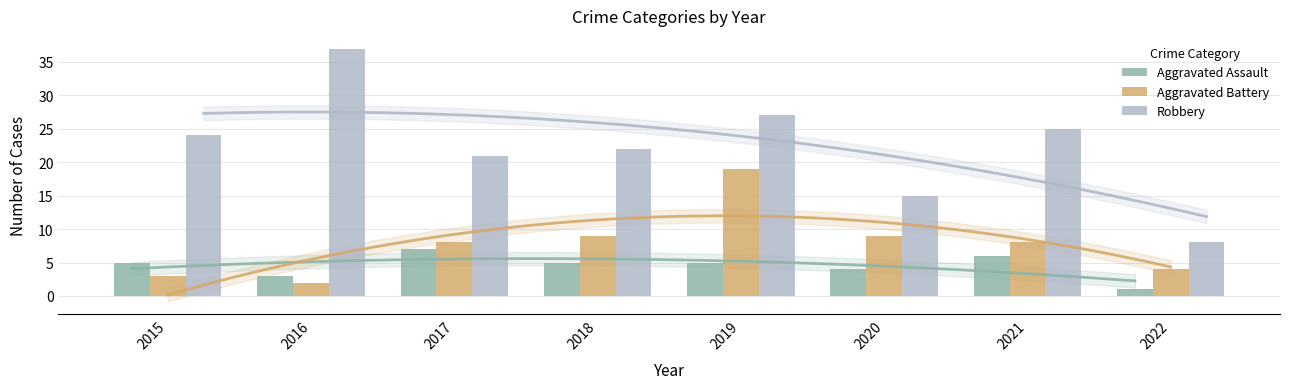

List the labels in order of Aggravated Assault value, largest first.

2017, 2021, 2015, 2018, 2019, 2020, 2016, 2022